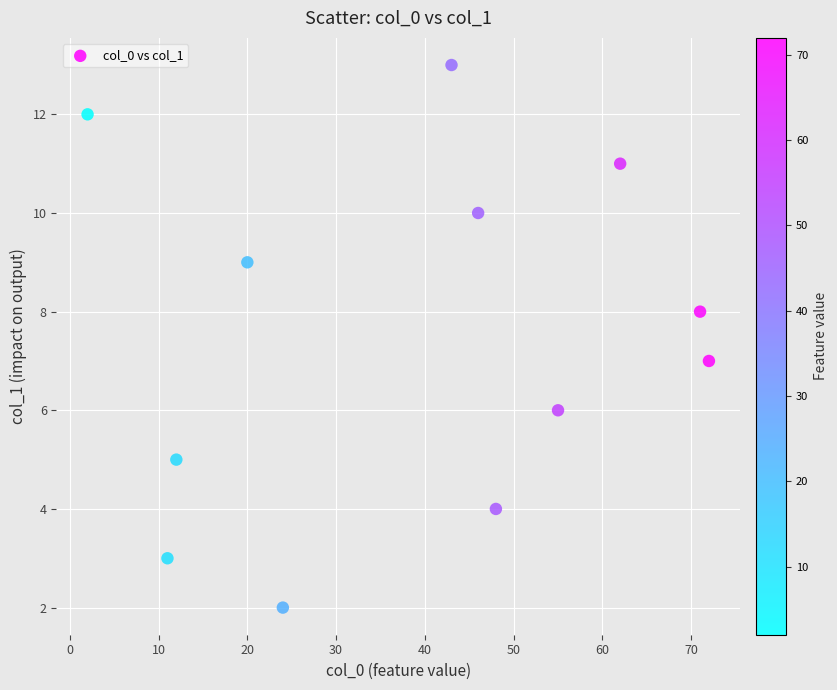

What is the range of Y values (max minus min)?

11